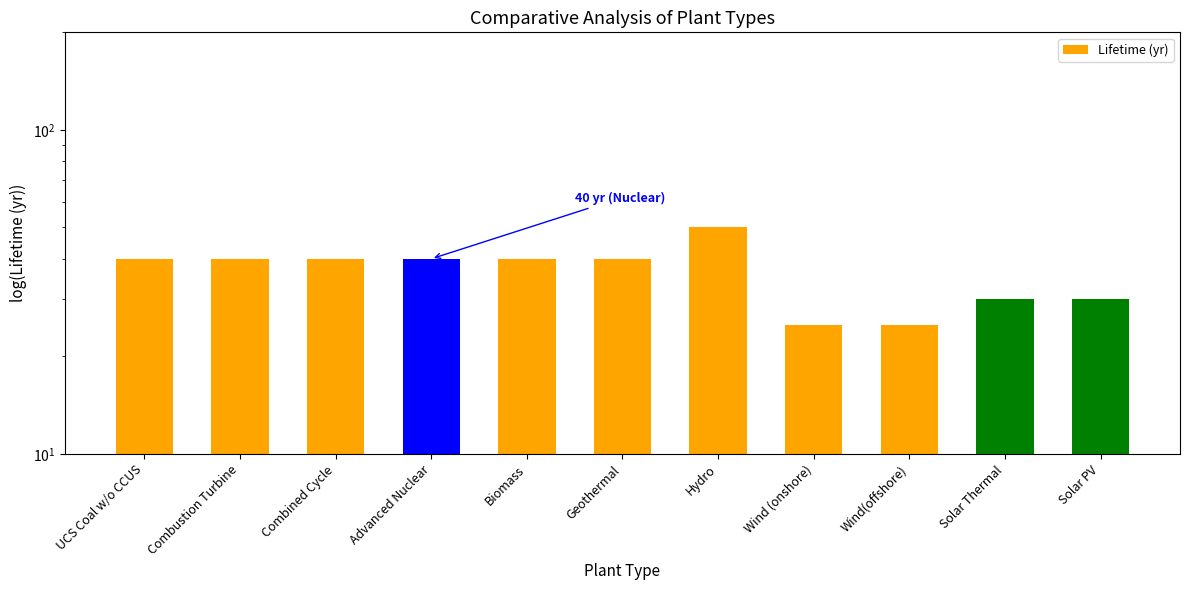

What is the change in value from Biomass to Solar Thermal?

-10